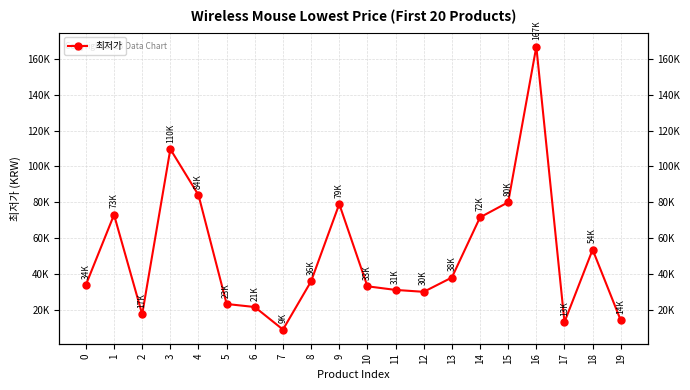

Approximately how many times larger is the value at 9 compared to 12?

2.6